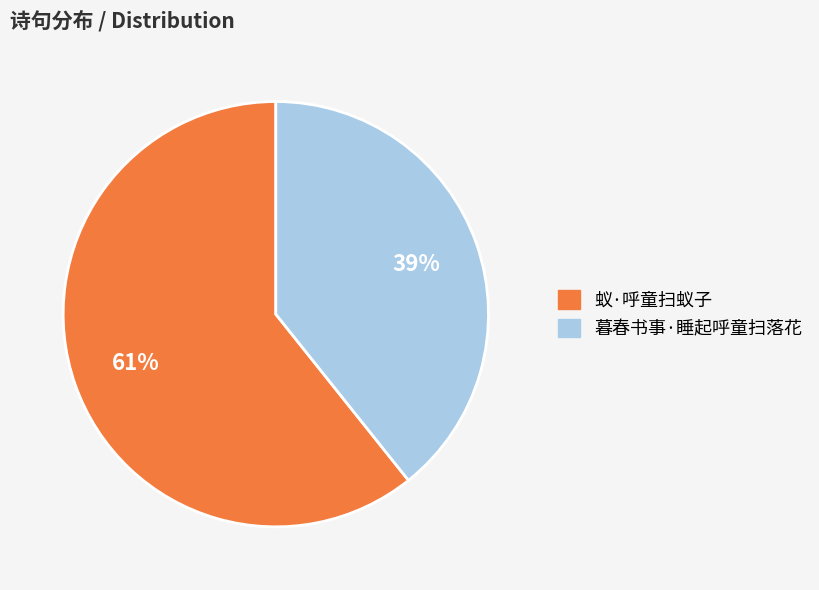

Which has a higher value, 蚁·呼童扫蚁子 or 暮春书事·睡起呼童扫落花?

蚁·呼童扫蚁子